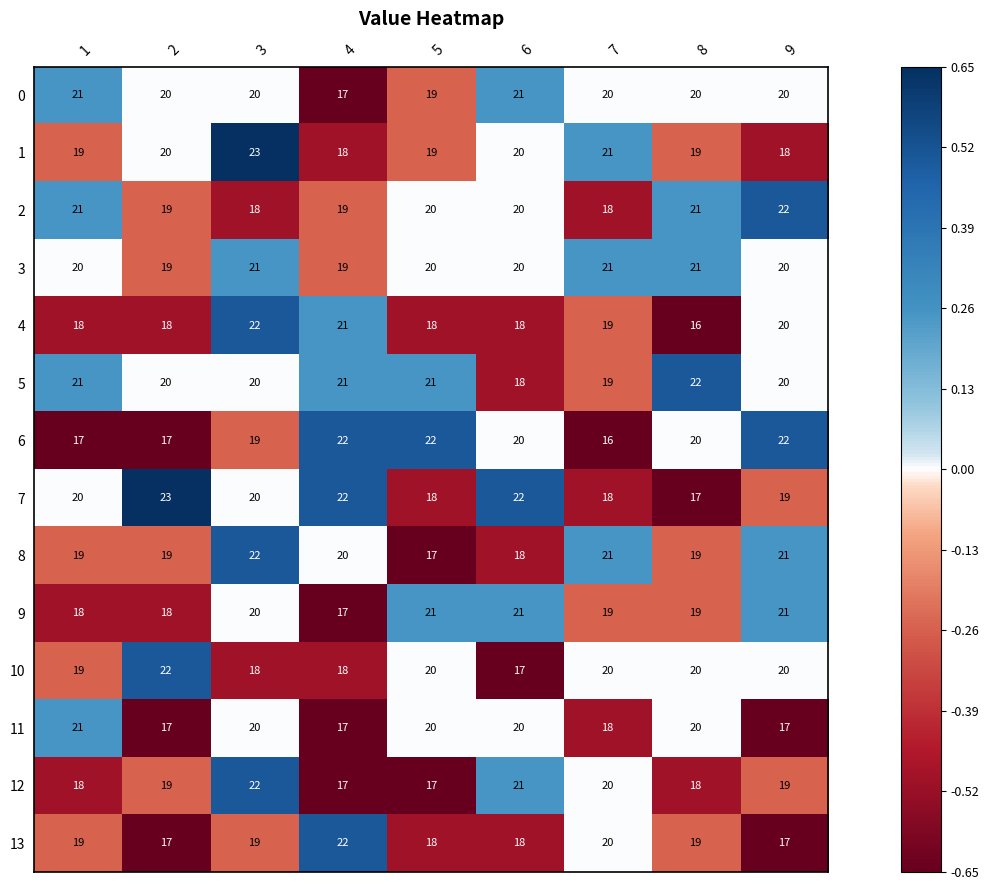

What is the spread (max minus min) of values at 6?

5